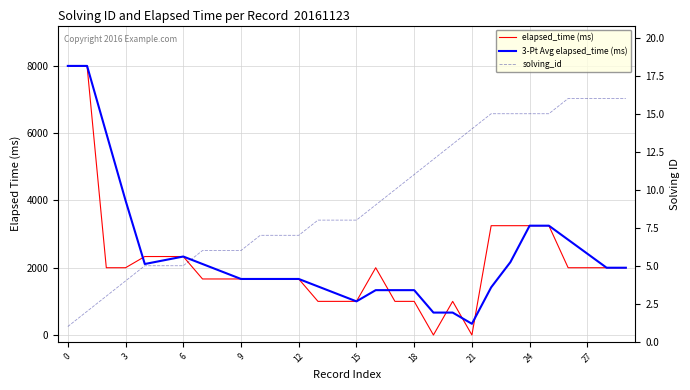

True or false: 3-Pt Avg elapsed_time (ms) has more than 2 interior local peaks.

False